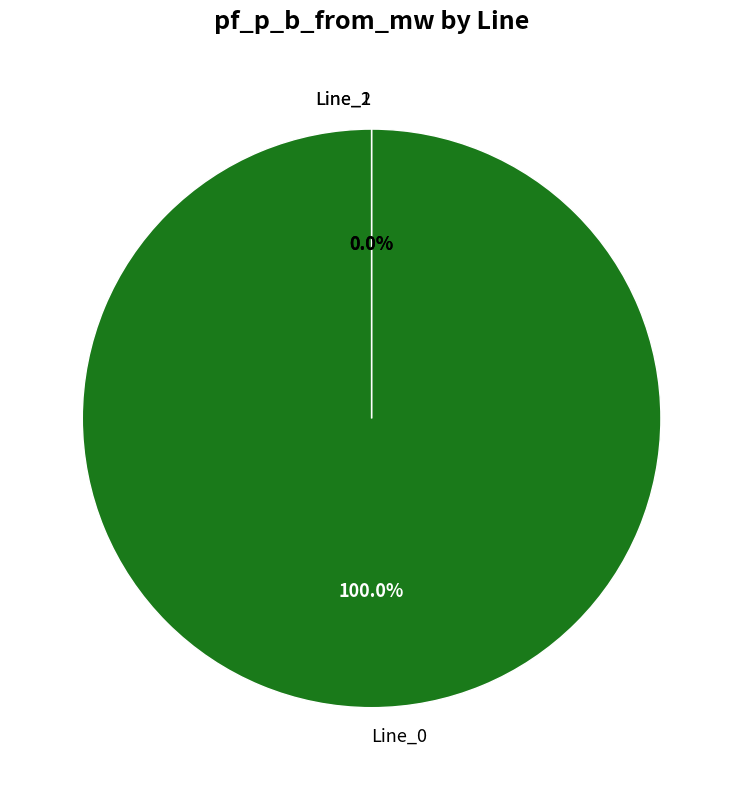

Is there any slice that represents more than half of the pie?

Yes